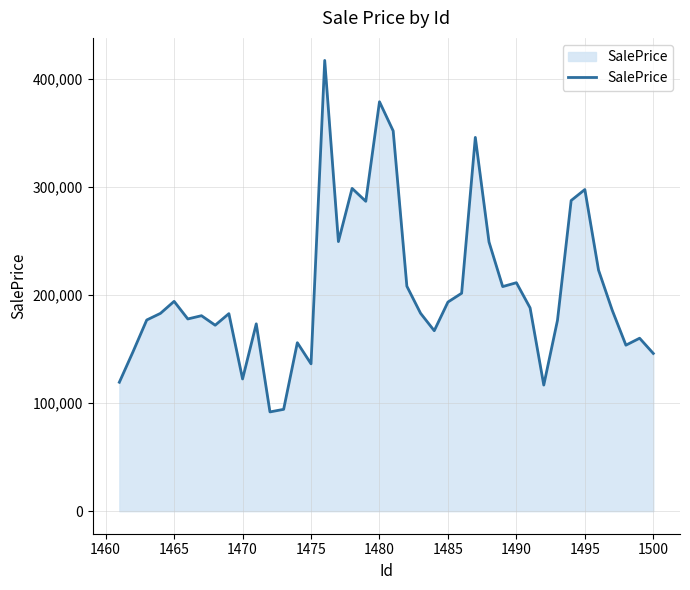

What is the difference between the maximum and minimum values?

325240.8